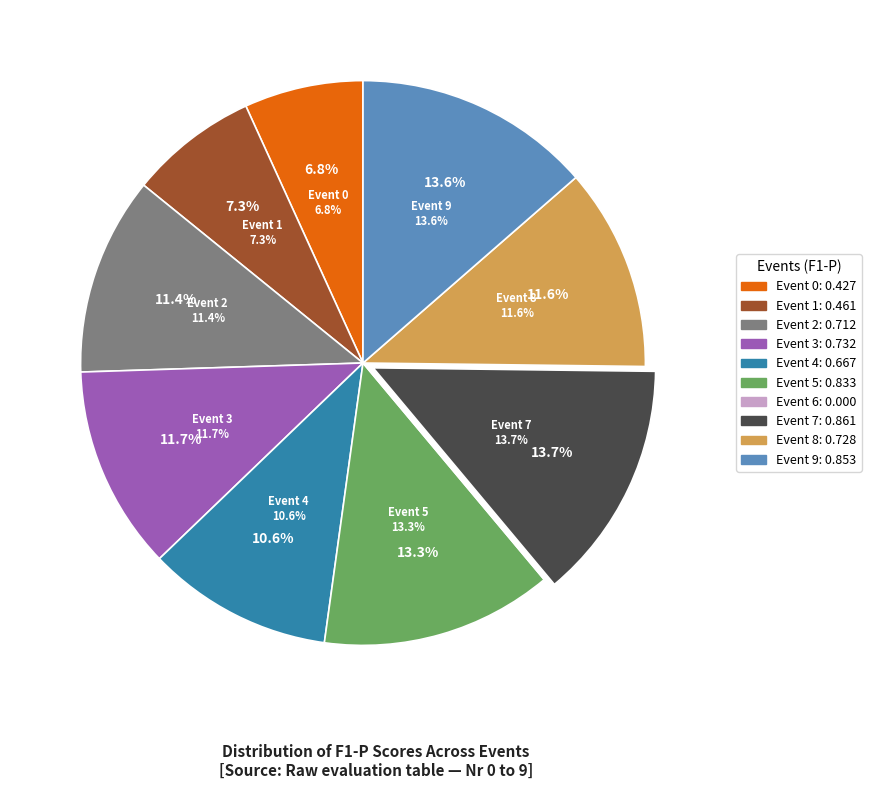

Rank the categories by value from lowest to highest.

Event 6, Event 0, Event 1, Event 4, Event 2, Event 8, Event 3, Event 5, Event 9, Event 7